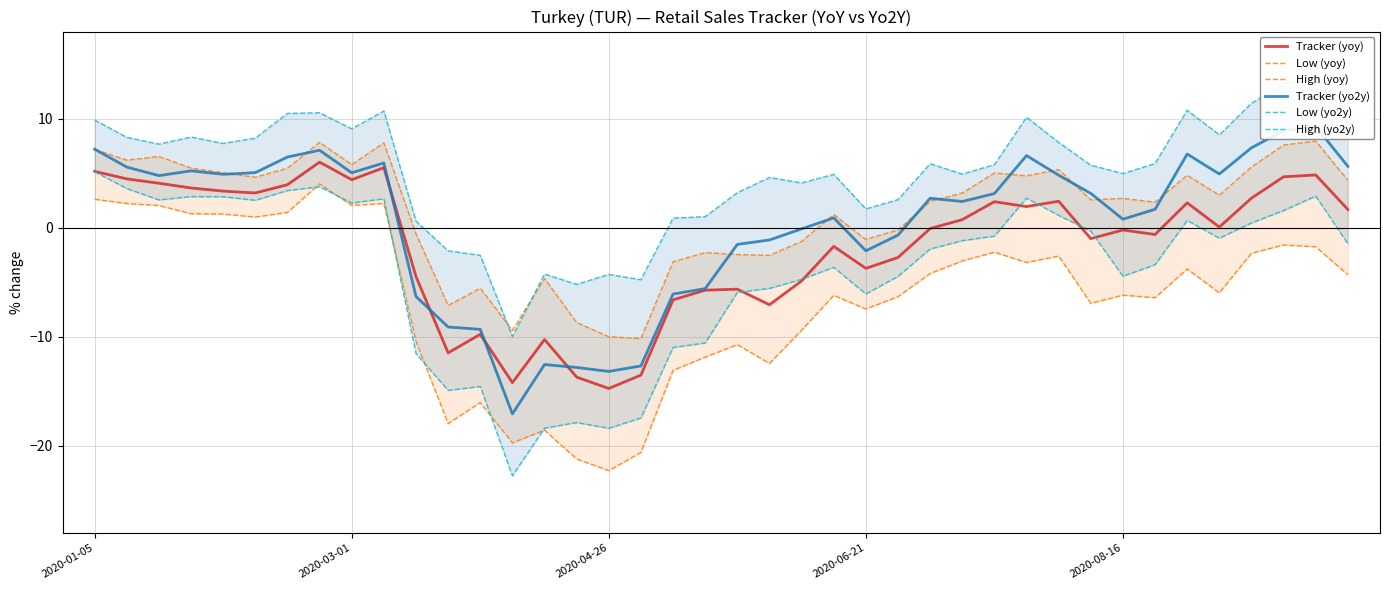

In Low (yoy), how many points are higher than both neighbors (excluding endpoints)?

11